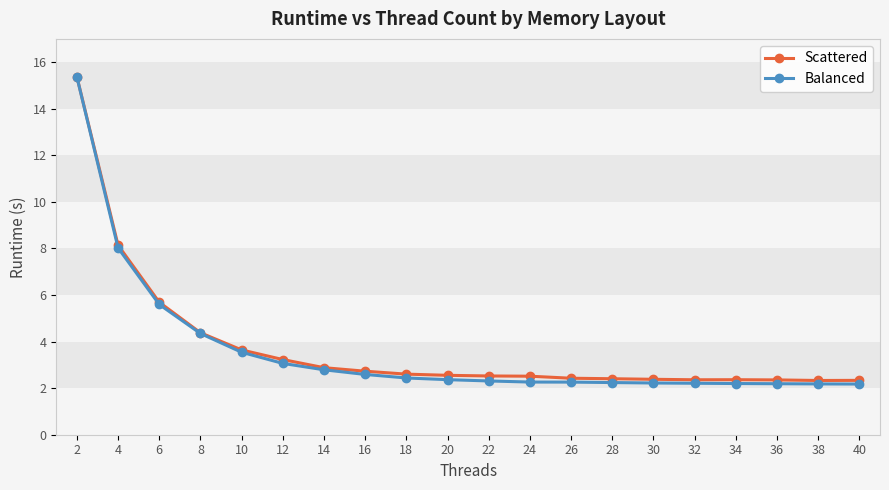

What are all the series names shown in the legend?

Scattered, Balanced